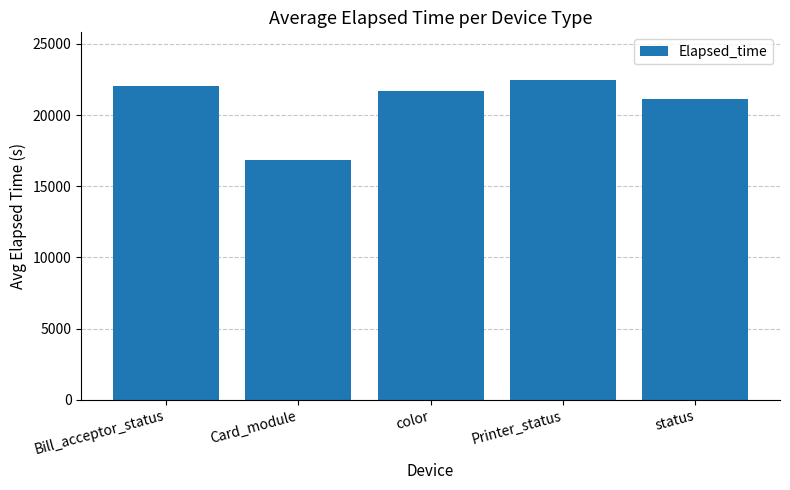

The value at Printer_status is 22451.0. True or false?

True